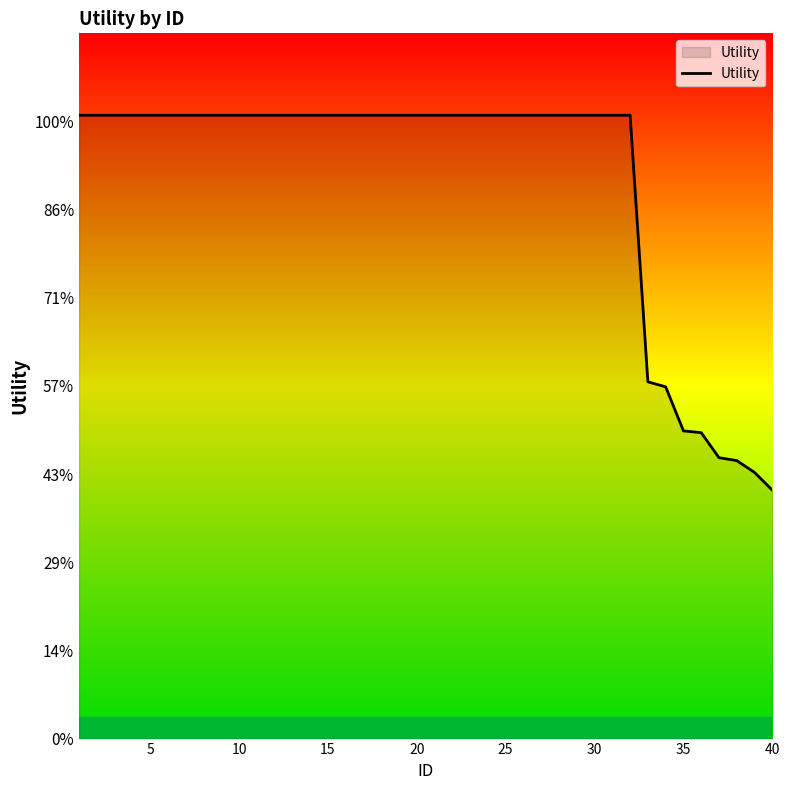

Is this an area chart (filled region under the line)?

No